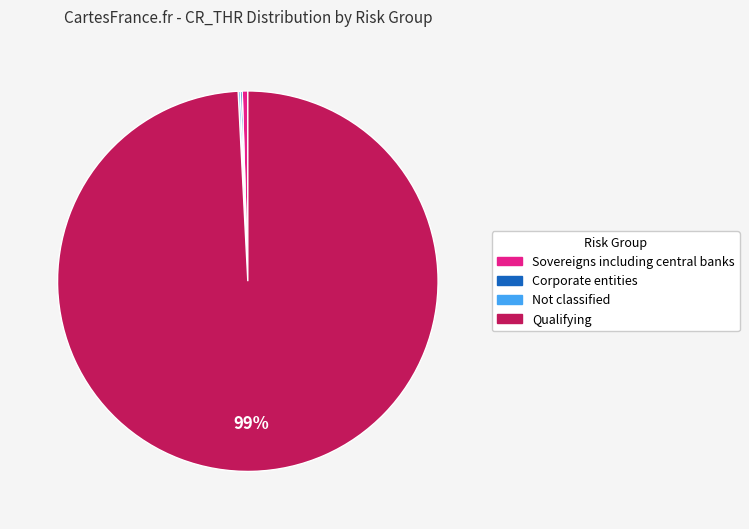

The Qualifying slice represents 91% of the pie. True or false?

False